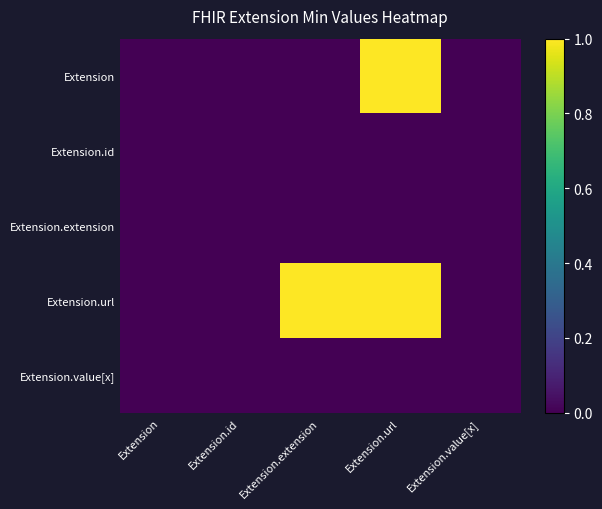

How many series are shown in this chart?

5